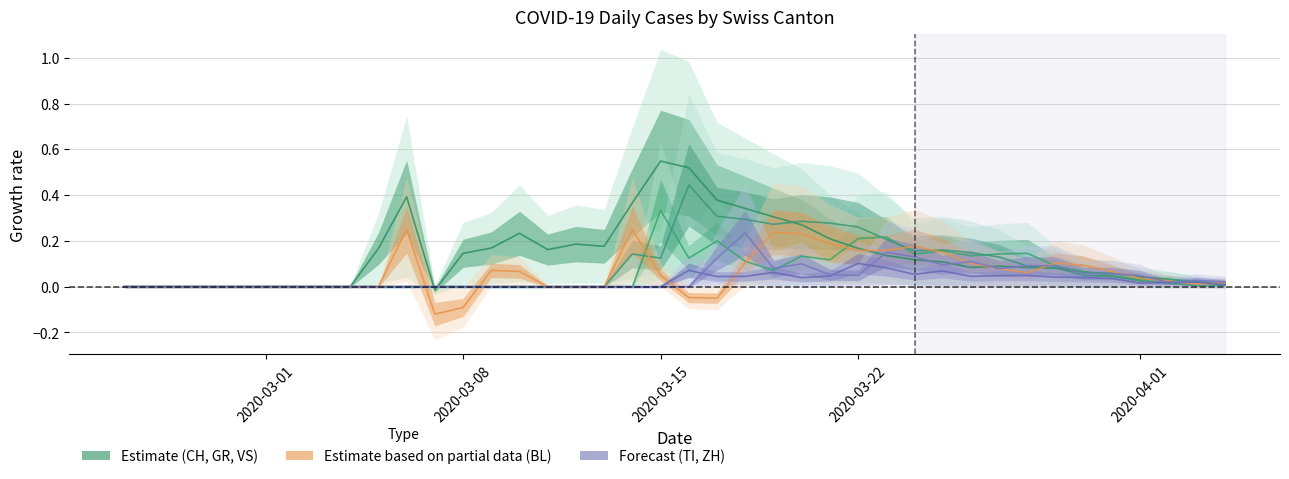

How many positive values does the TI series have?

20